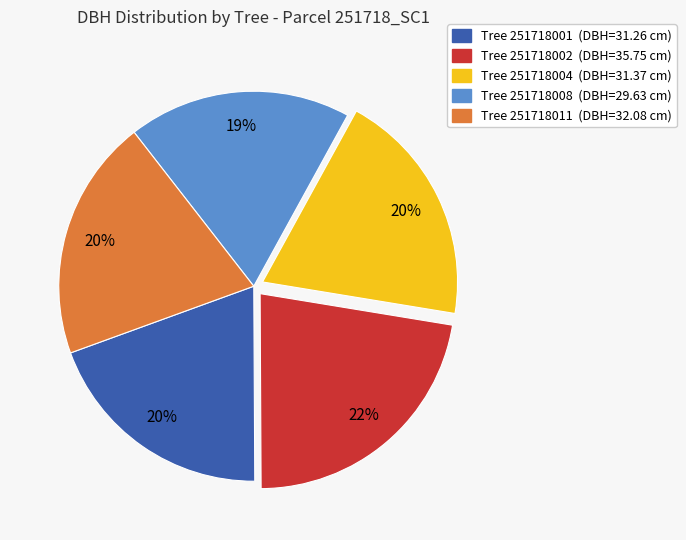

Is there a majority slice in this chart?

No